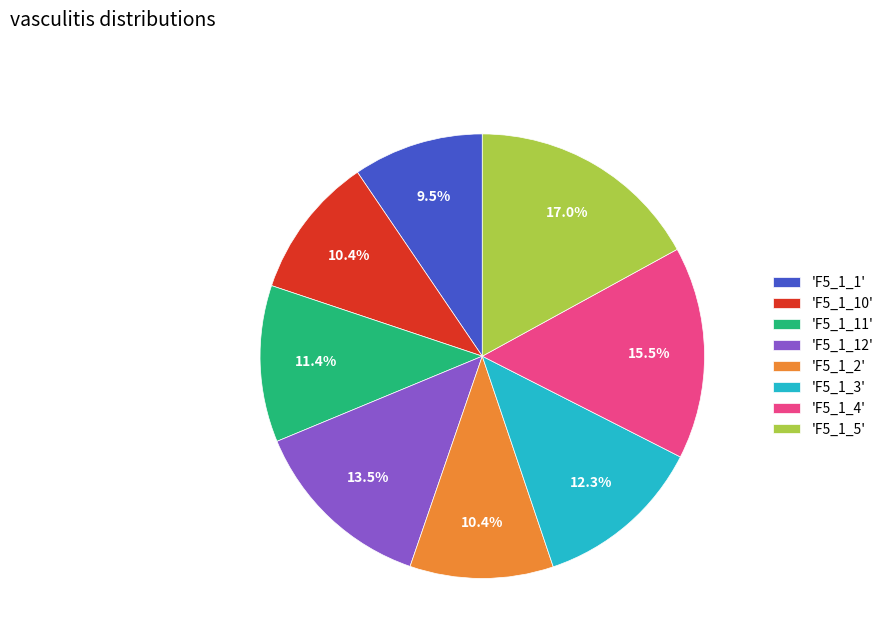

Is there a majority slice in this chart?

No